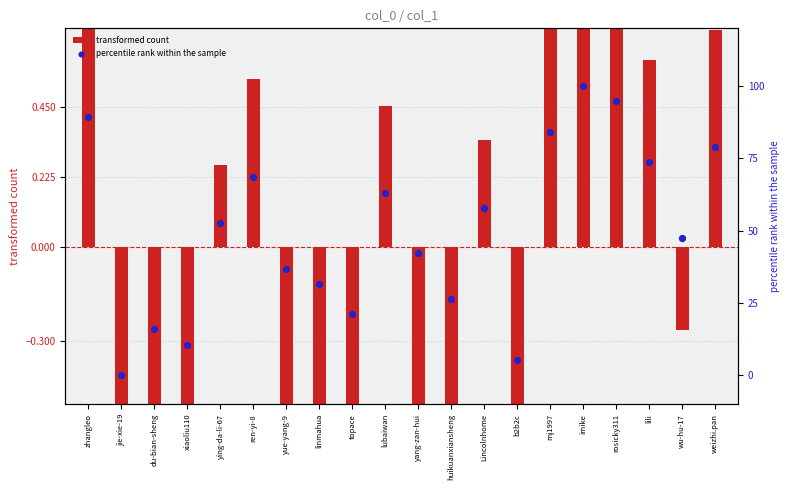

What are all the series names shown in the legend?

transformed count, percentile rank within the sample